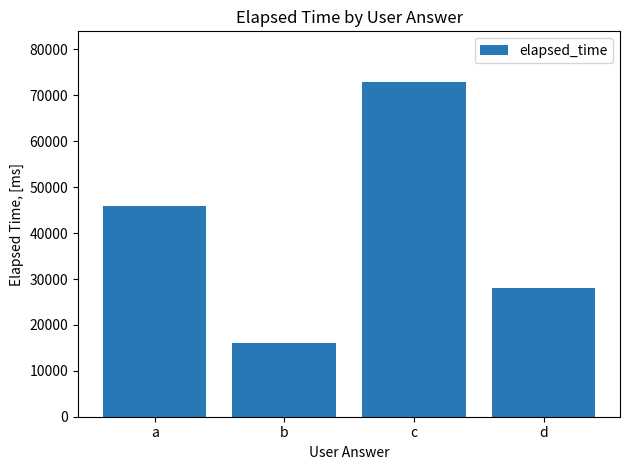

Where is the data nearest to the value 44500?

a